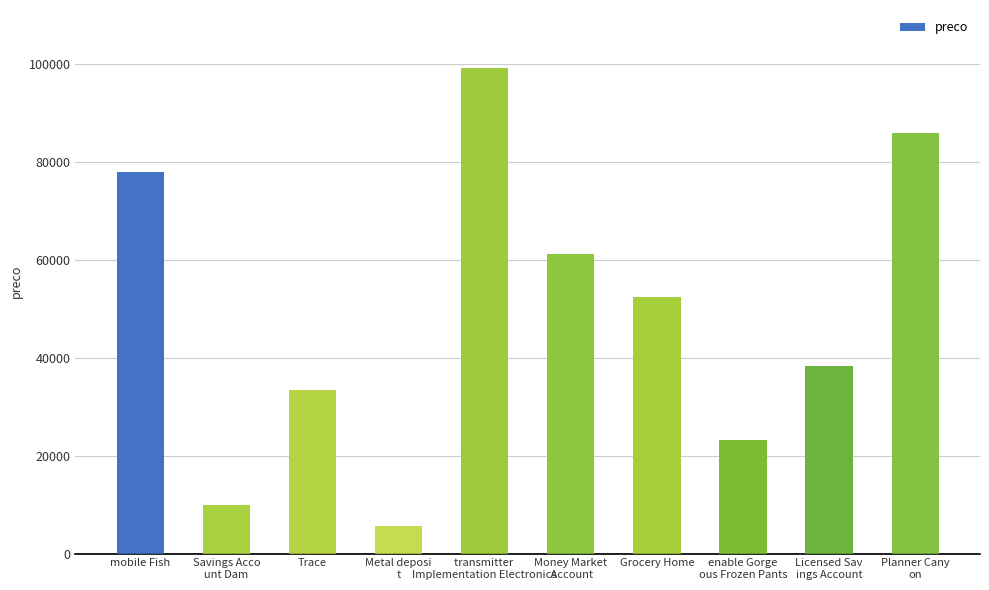

Where does the data first go above 52477?

mobile Fish